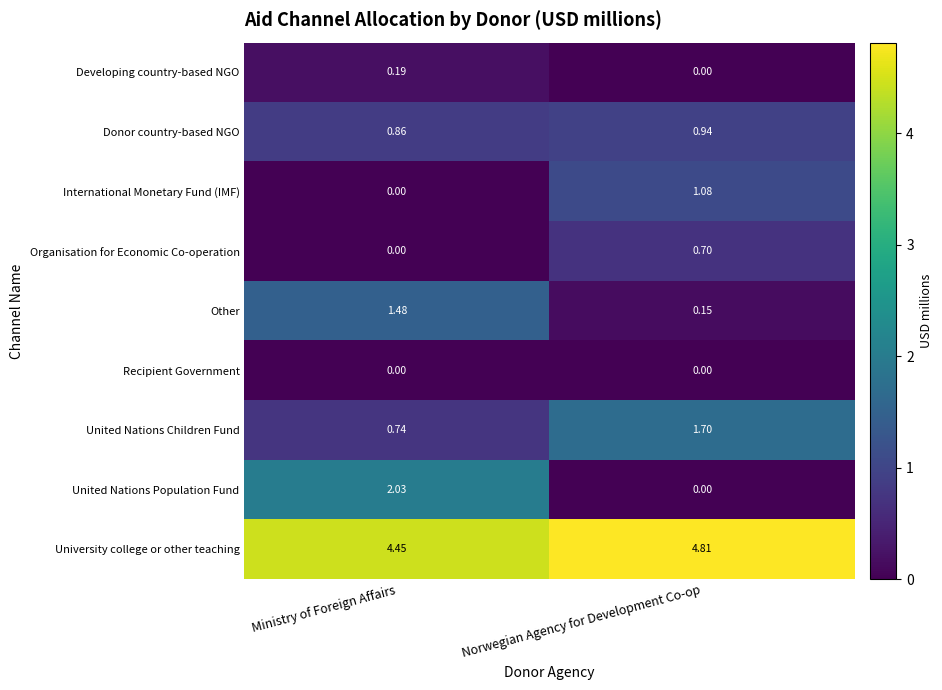

List the series in order of their peak value, lowest first.

Recipient Government, Developing country-based NGO, Organisation for Economic Co-operation, Donor country-based NGO, International Monetary Fund (IMF), Other, United Nations Children Fund, United Nations Population Fund, University college or other teaching